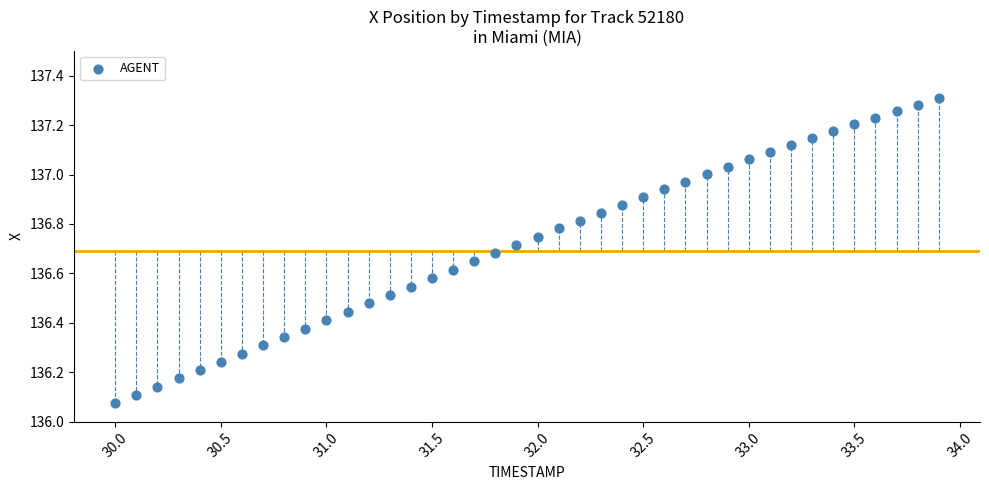

What is the range of Y values (max minus min)?

1.2